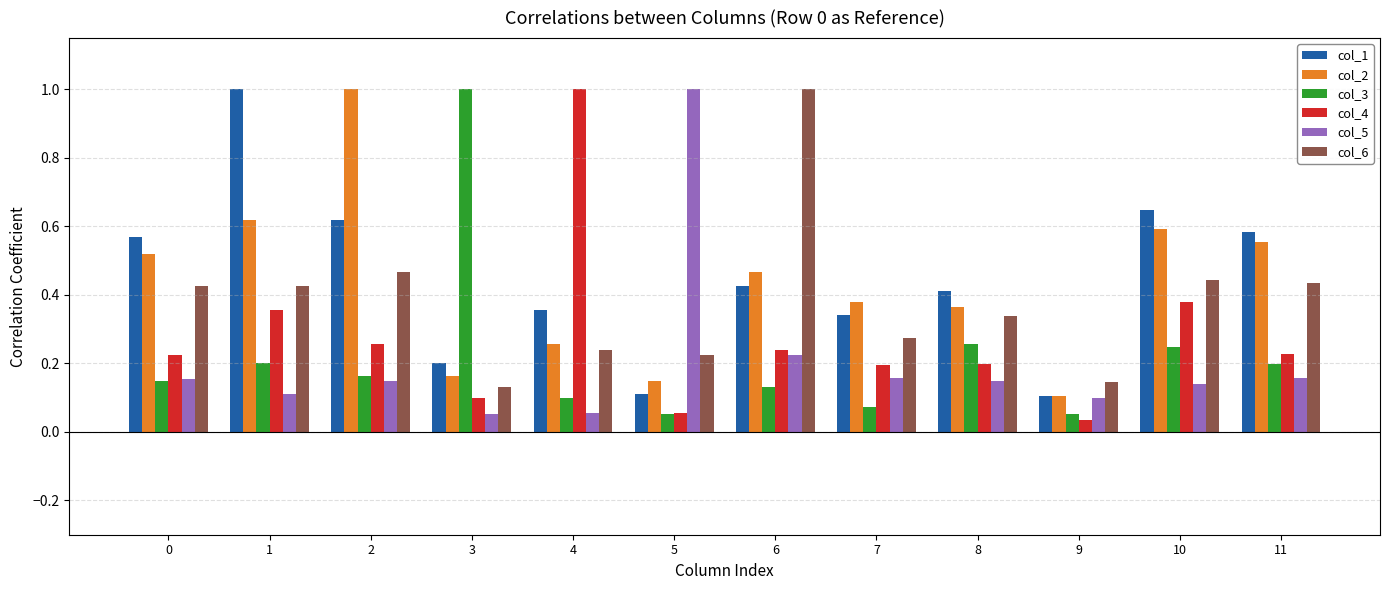

At 8, list the series in order from largest to smallest.

col_1, col_2, col_6, col_3, col_4, col_5